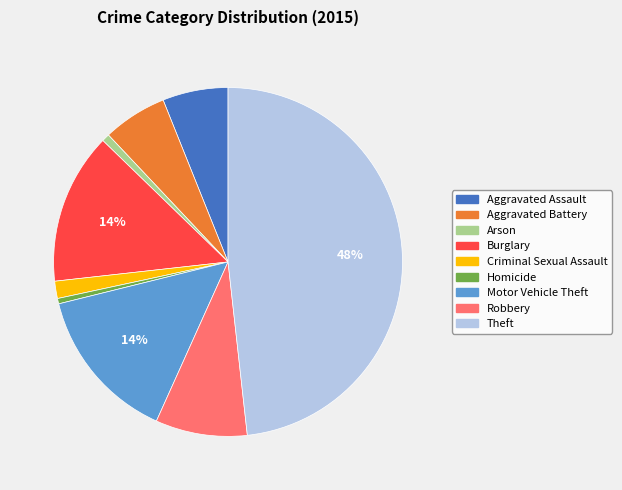

Do Theft and Aggravated Assault together represent more than half of the pie?

Yes